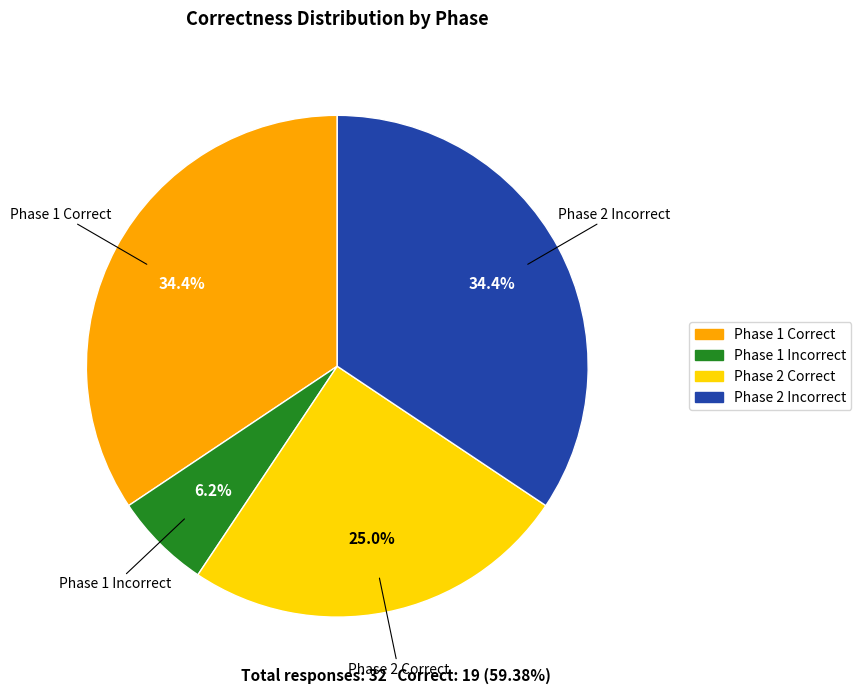

Is there a majority slice in this chart?

No